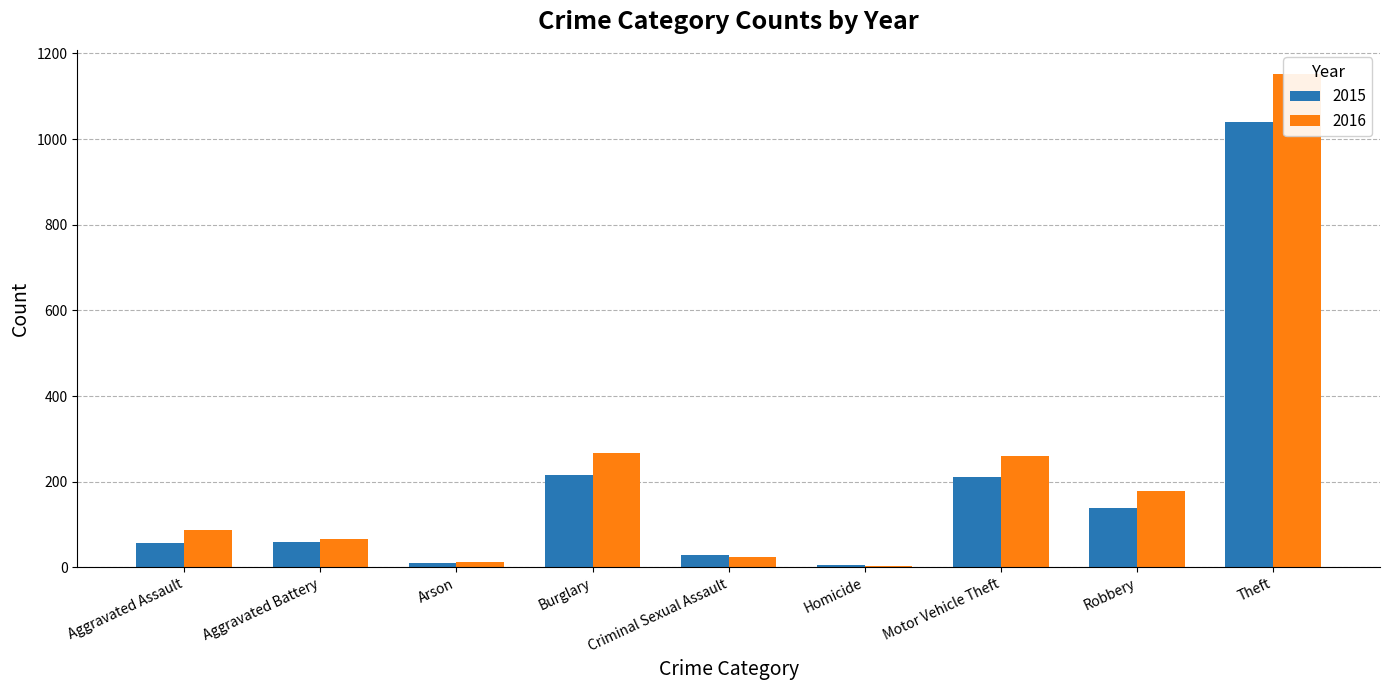

At how many categories does at least one series exceed 1007?

1